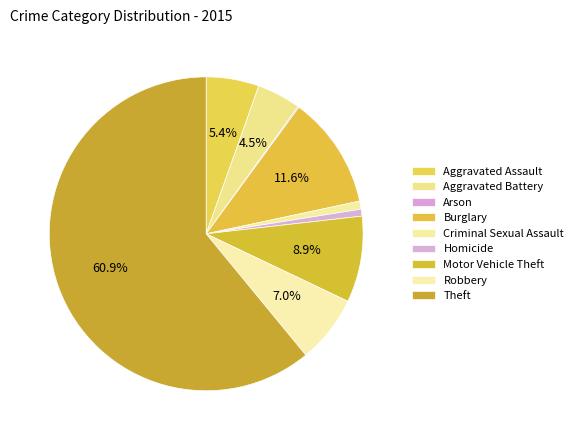

To the nearest percent, what is the difference between the Theft and Criminal Sexual Assault slice percentages?

60%